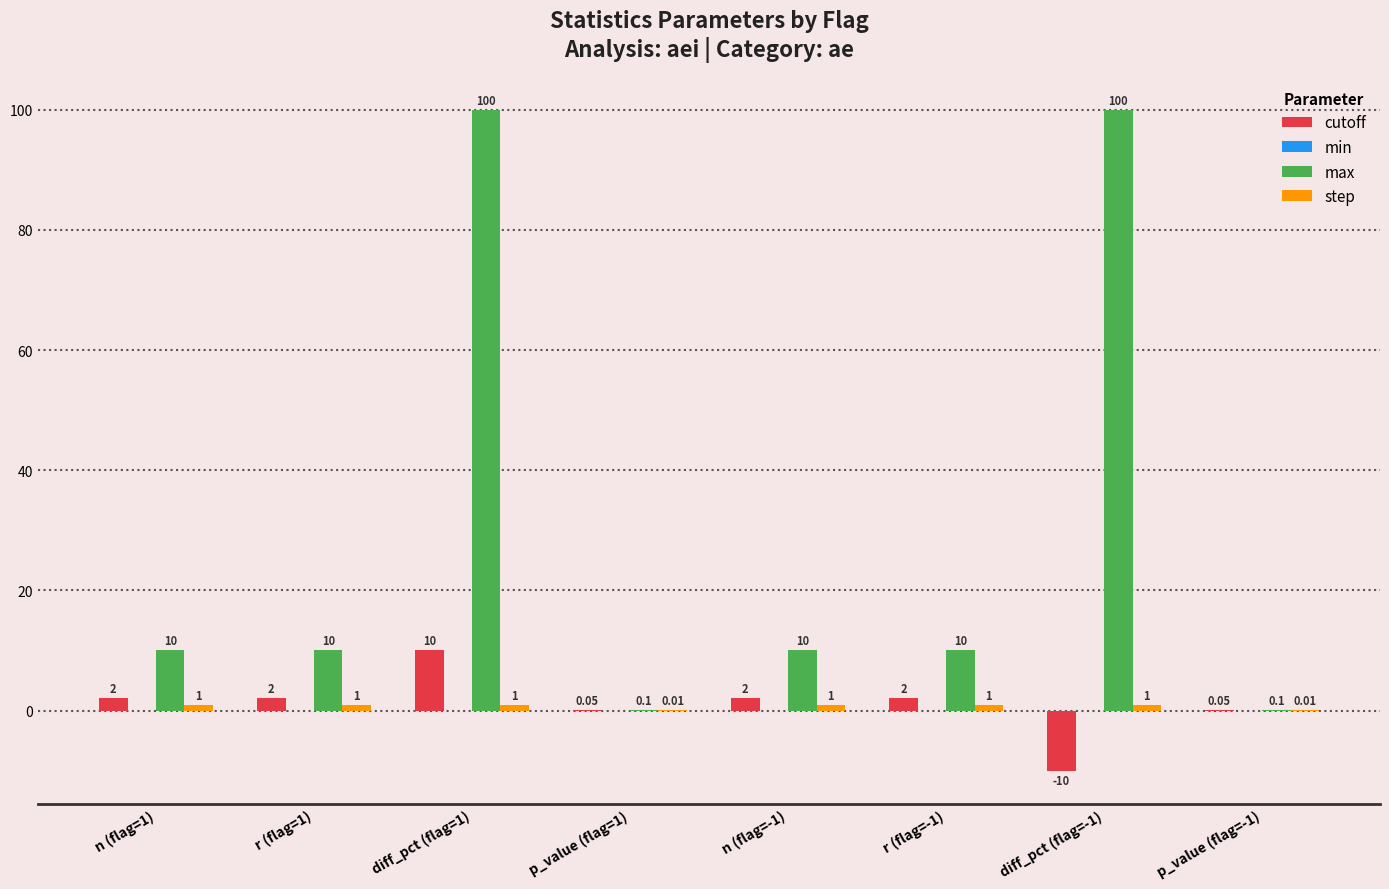

How many groups of bars are there?

8